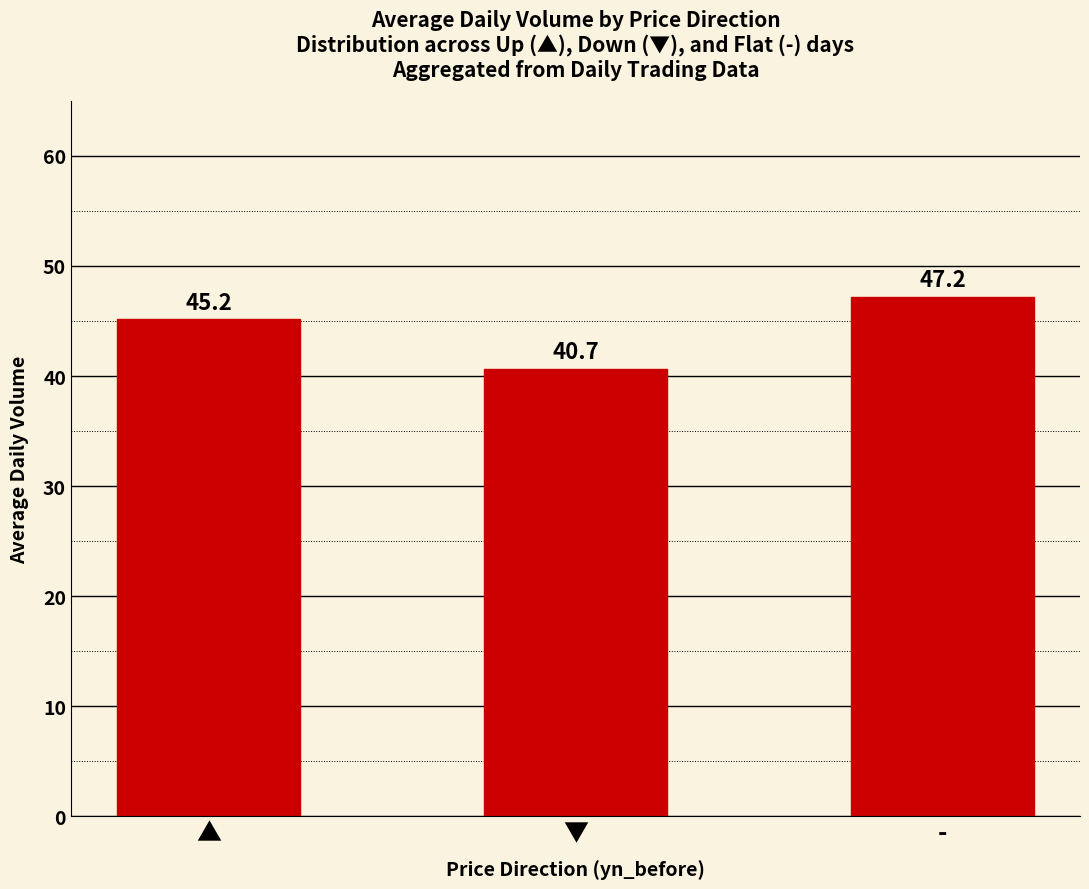

What is the average value?

44.3